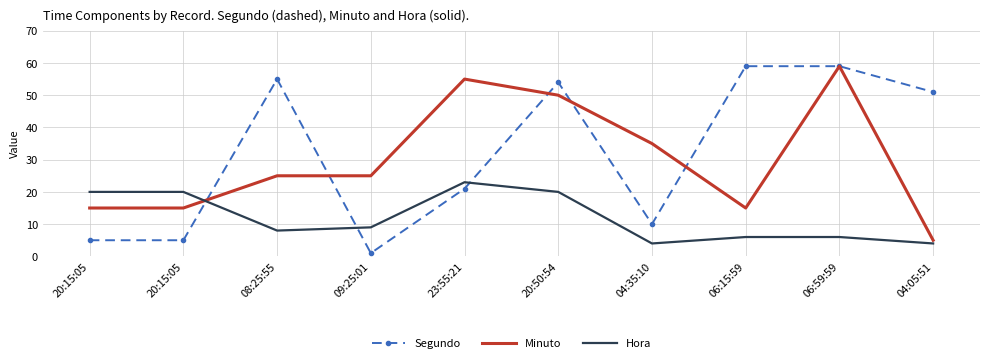

What is the greatest value displayed?

59